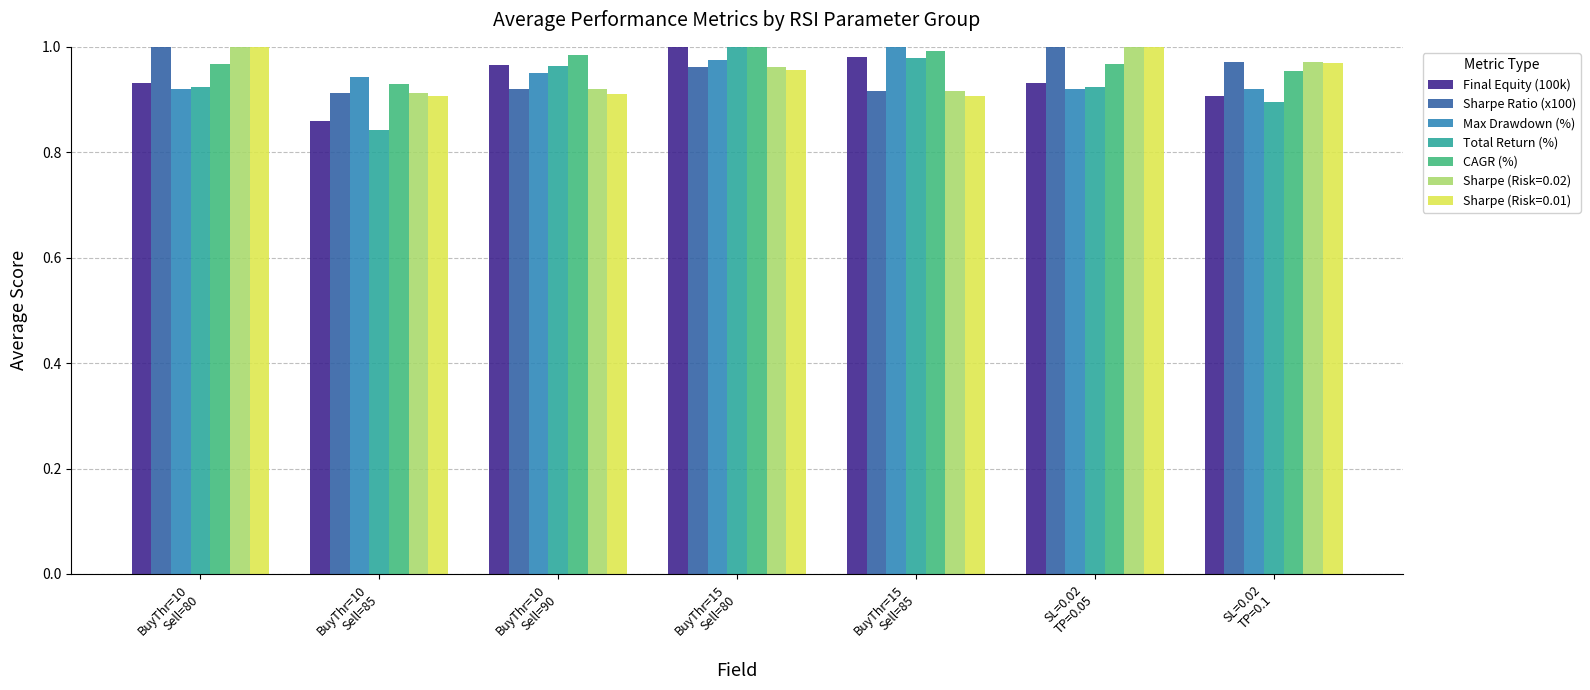

Which series has the widest spread of values?

Total Return (%)